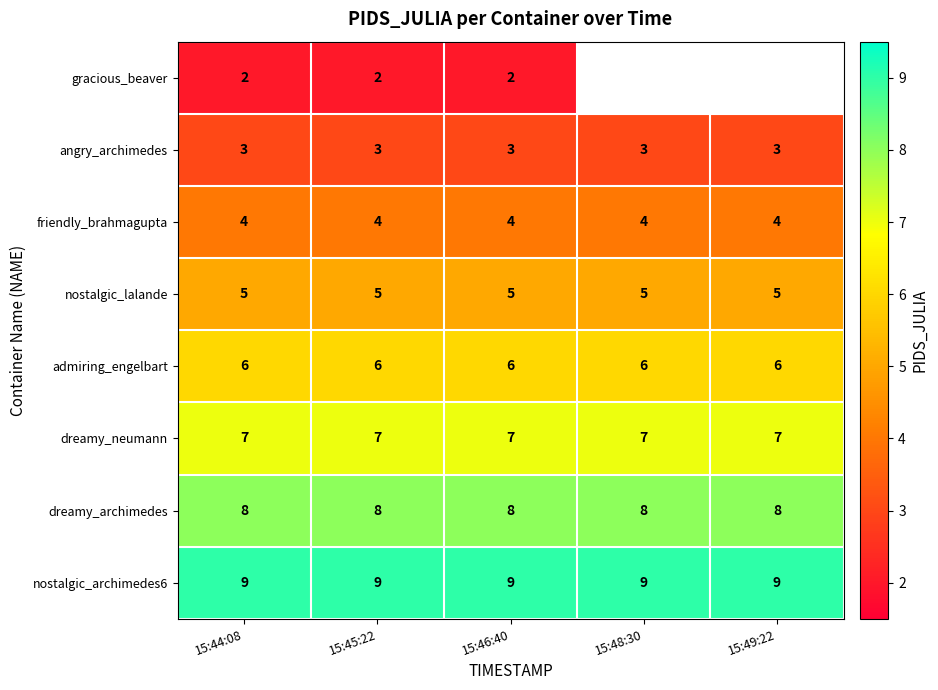

What is the approximate value of admiring_engelbart at 15:45:22?

6